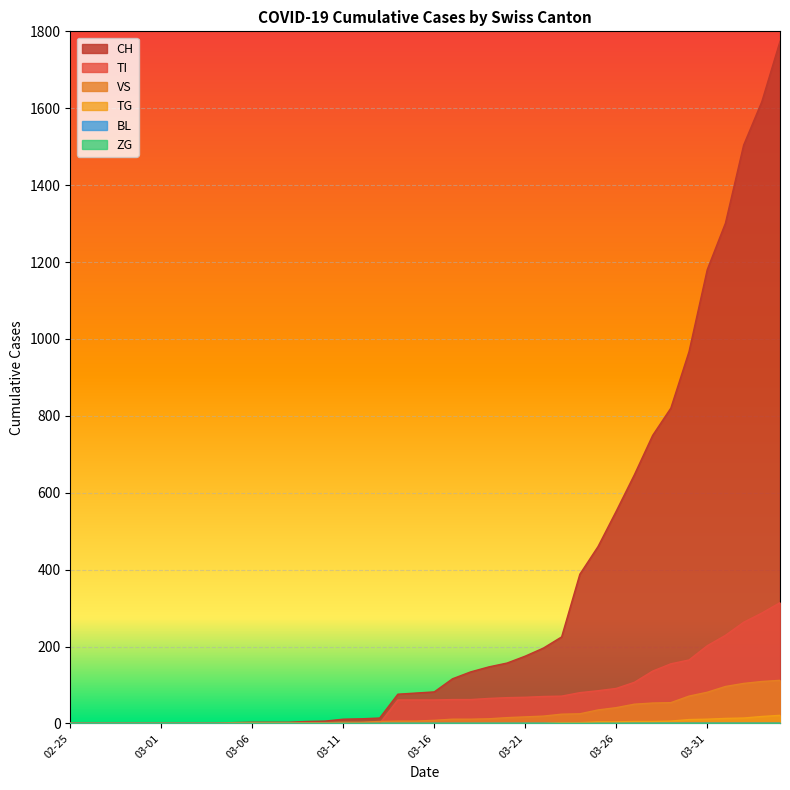

How many lines are shown in the chart?

6